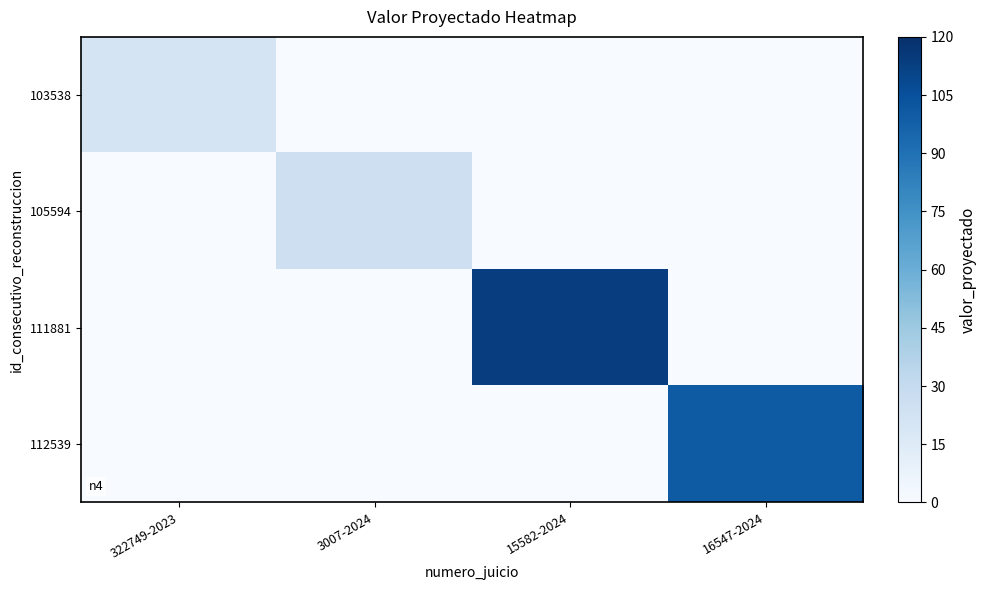

Between 322749-2023 and 15582-2024, which is larger?

322749-2023